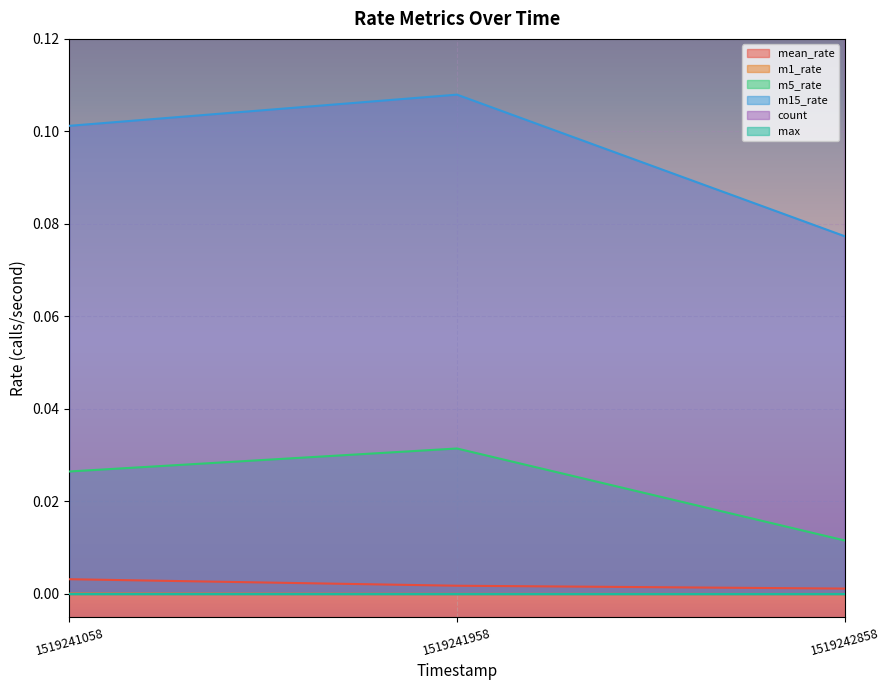

Rank the categories by m5_rate value from highest to lowest.

1519241958, 1519241058, 1519242858